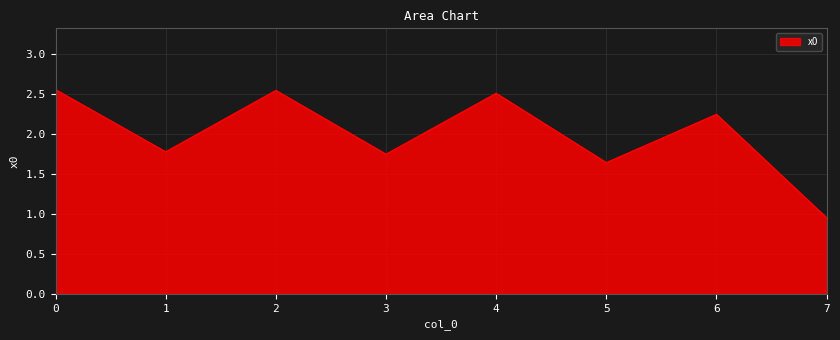

What value does the data have at 1?

1.8